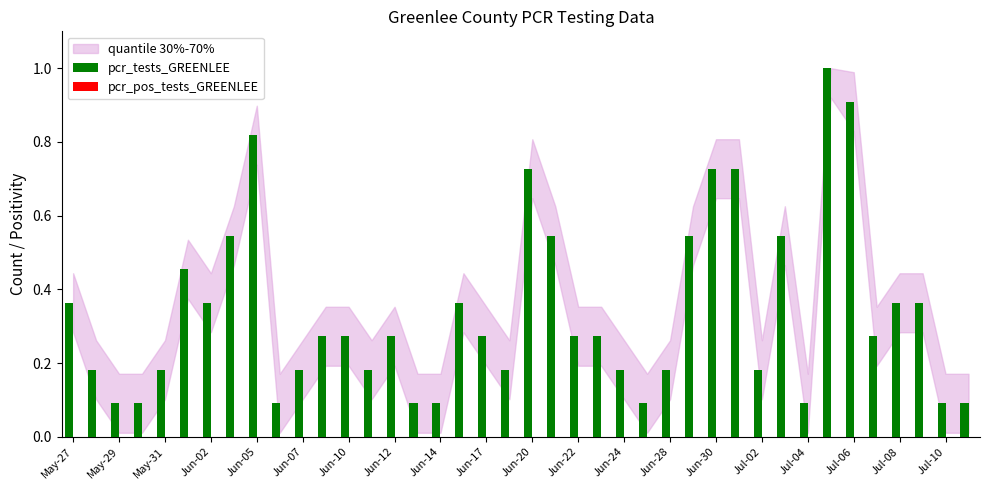

What is the sum of all values?

13.5